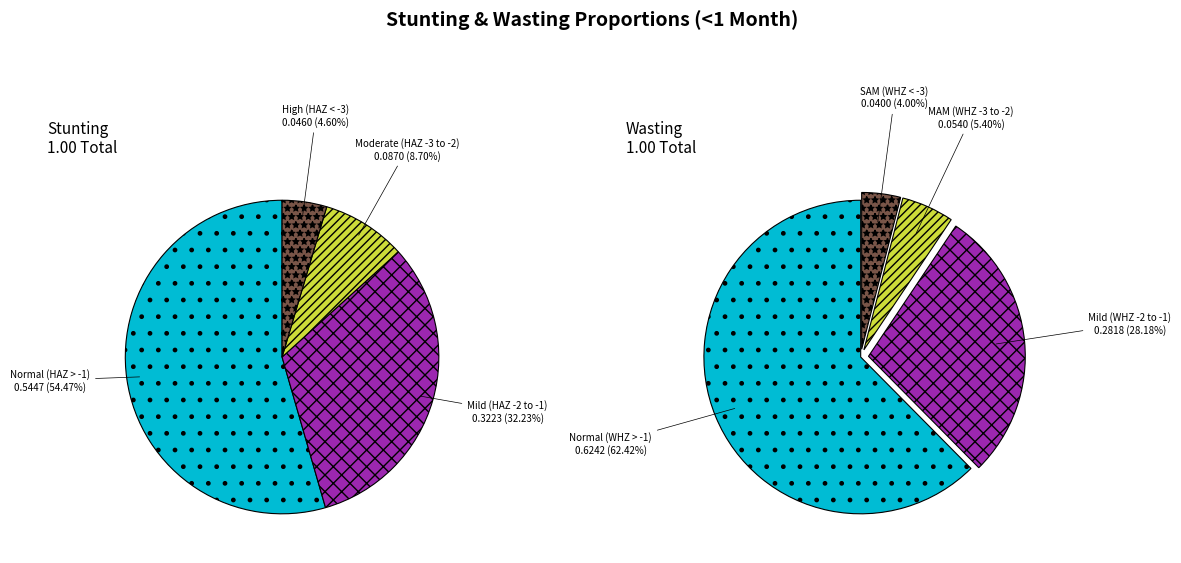

How many slices are in this pie chart?

4